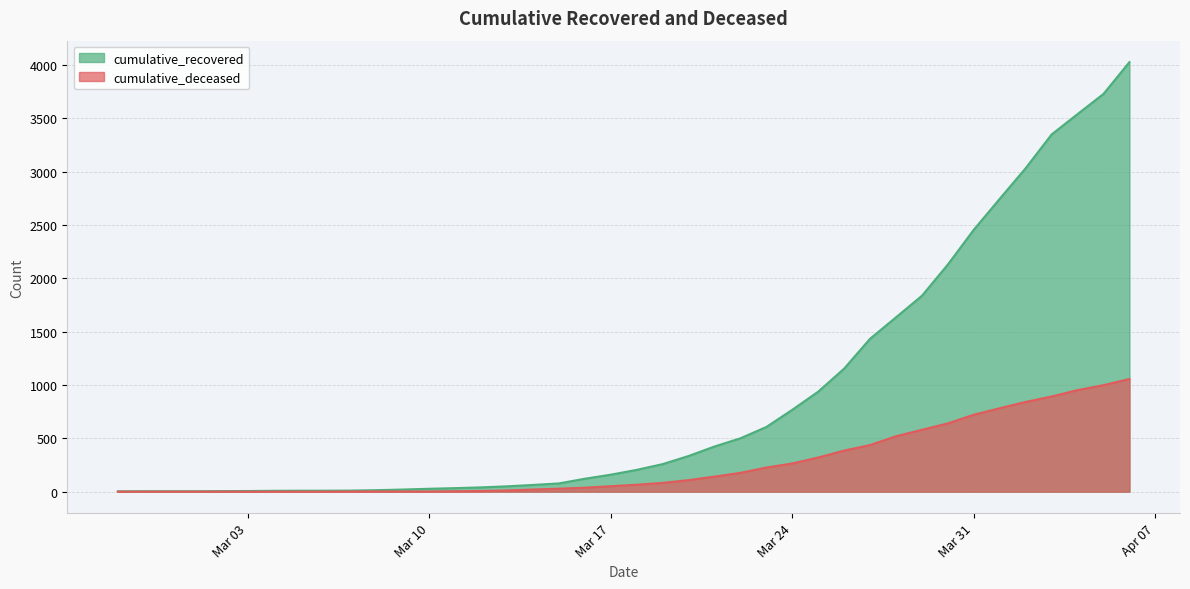

How many series are shown in this chart?

2